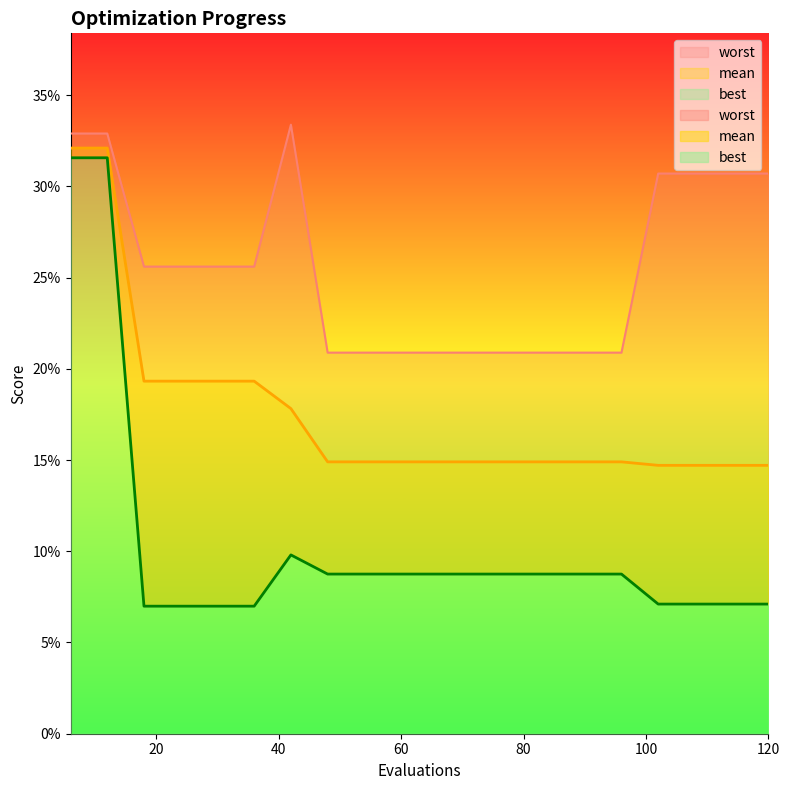

List the series in order of their overall mean, highest first.

worst, mean, best